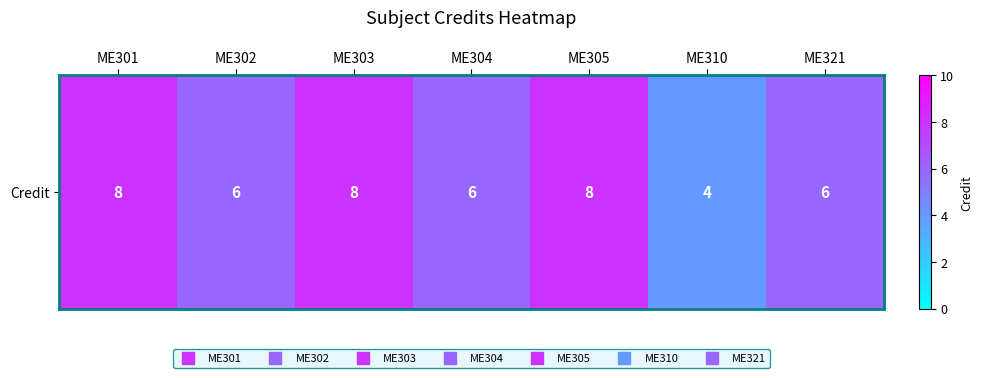

Rank the categories by value from highest to lowest.

ME301, ME303, ME305, ME302, ME304, ME321, ME310